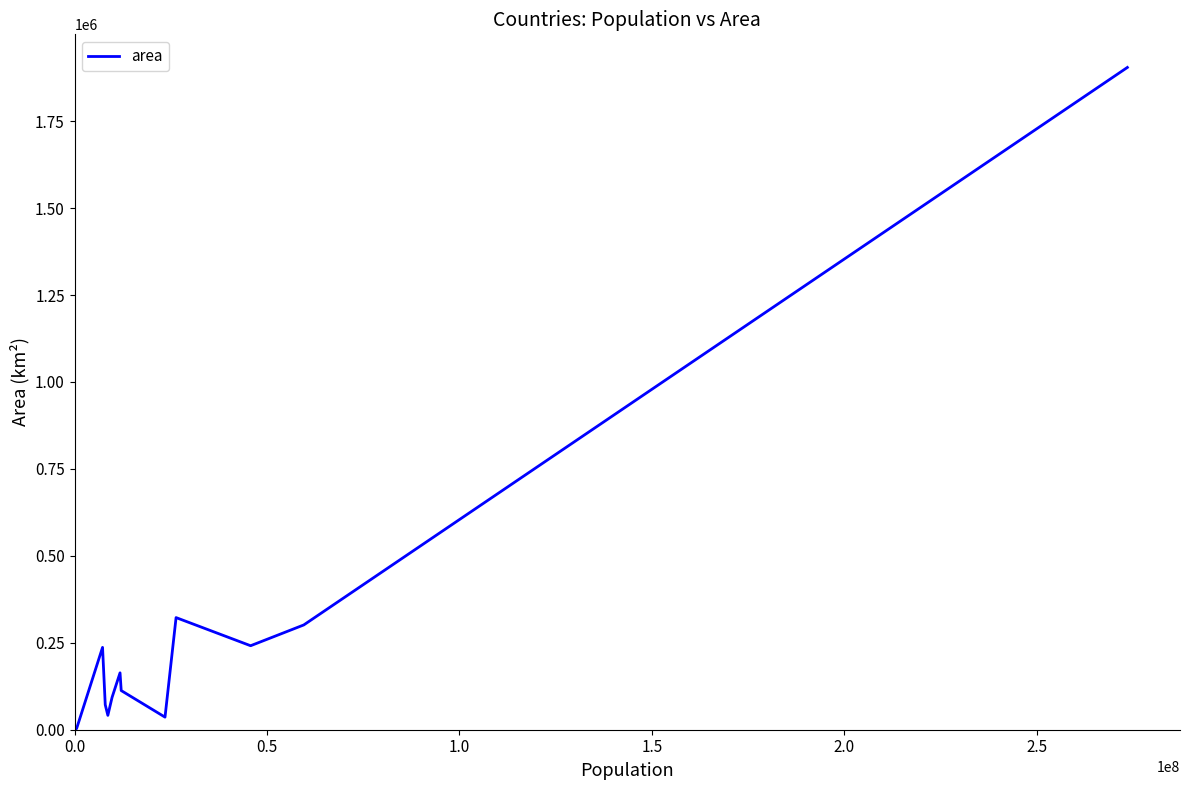

What is the difference between the maximum and minimum values?

1904522